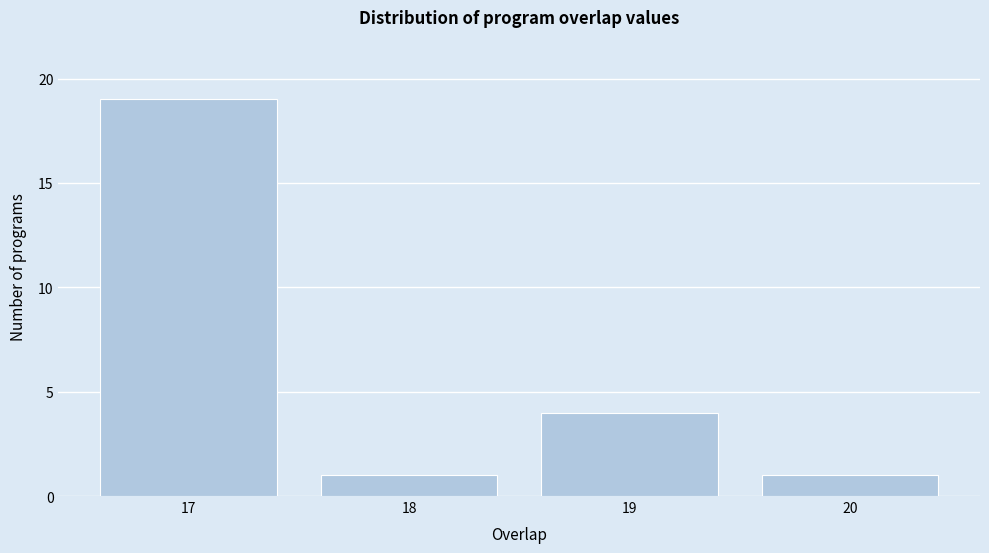

Reading left to right, transcribe this chart: for each bar, give the range it covers on the x-axis and its height. The values are not printed on the chart, so give them approximately, as read against the axis.

16.5 to 17.5: 19
17.5 to 18.5: 1
18.5 to 19.5: 4
19.5 to 20.5: 1